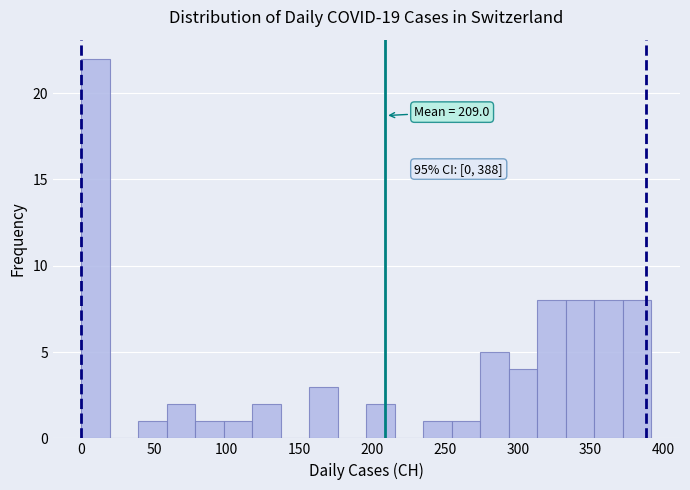

Around what value on the x-axis is the tallest bar? Give the approximate position of its centre, as read against the axis.

10